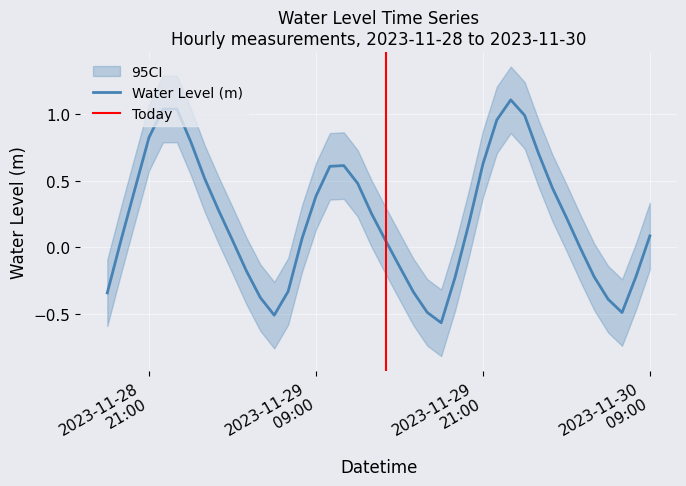

What is the change in value from 2023-11-28 20:00:00 to 2023-11-30 00:00:00?

+0.5